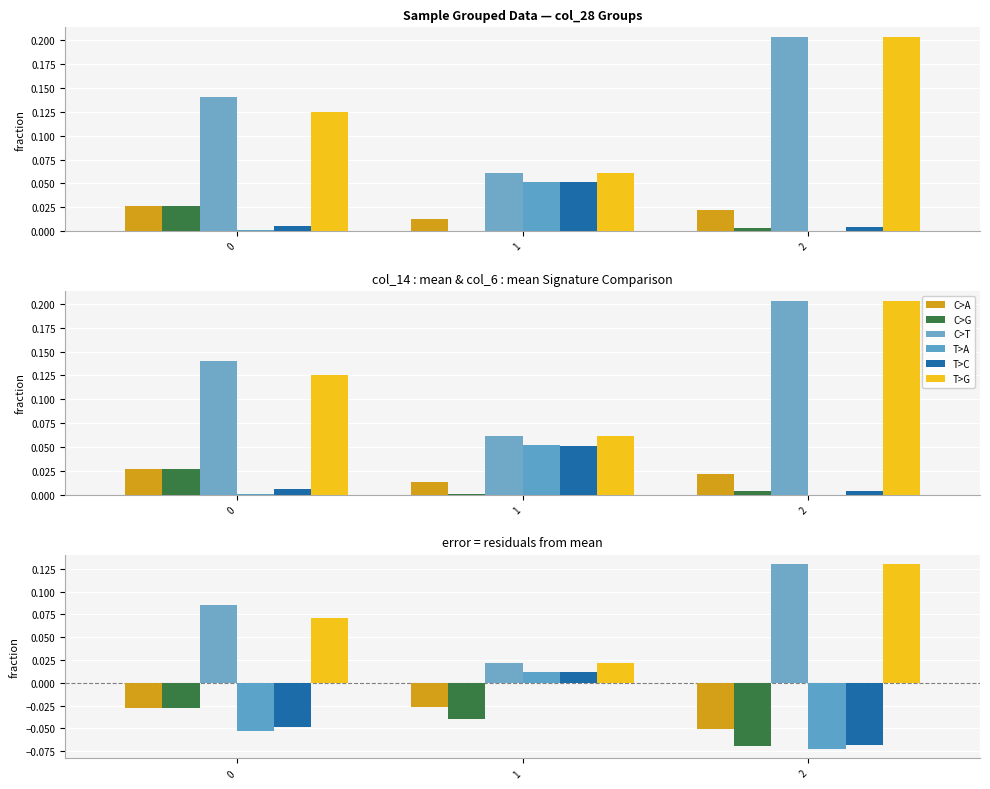

What is the sum of all C>T values?

0.2